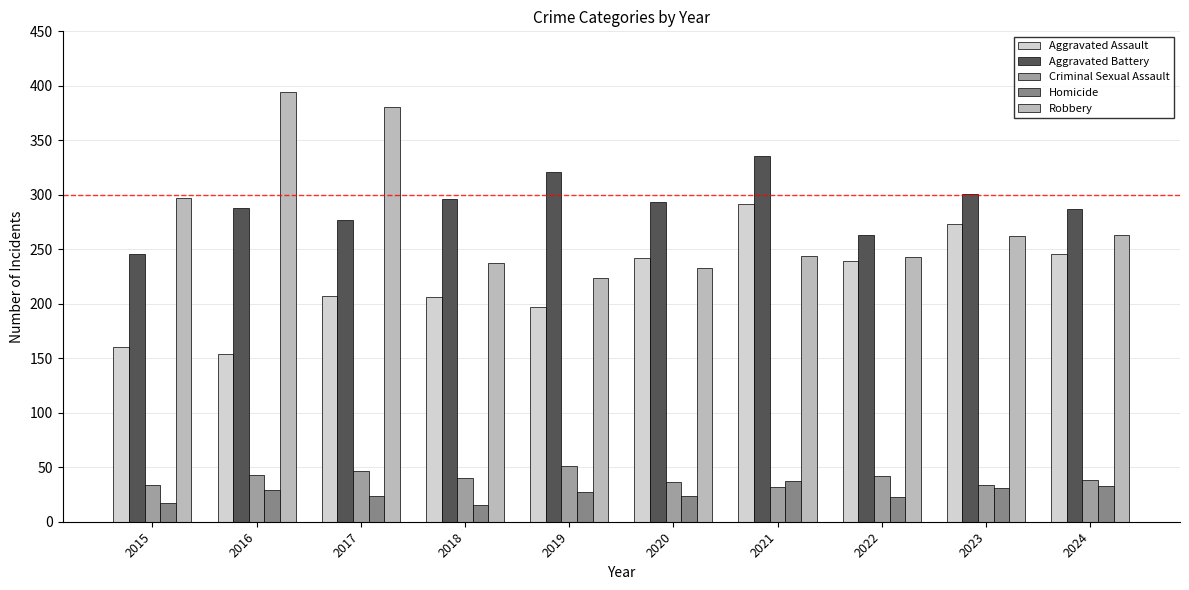

What is the difference between the Robbery values at 2017 and 2019?

157